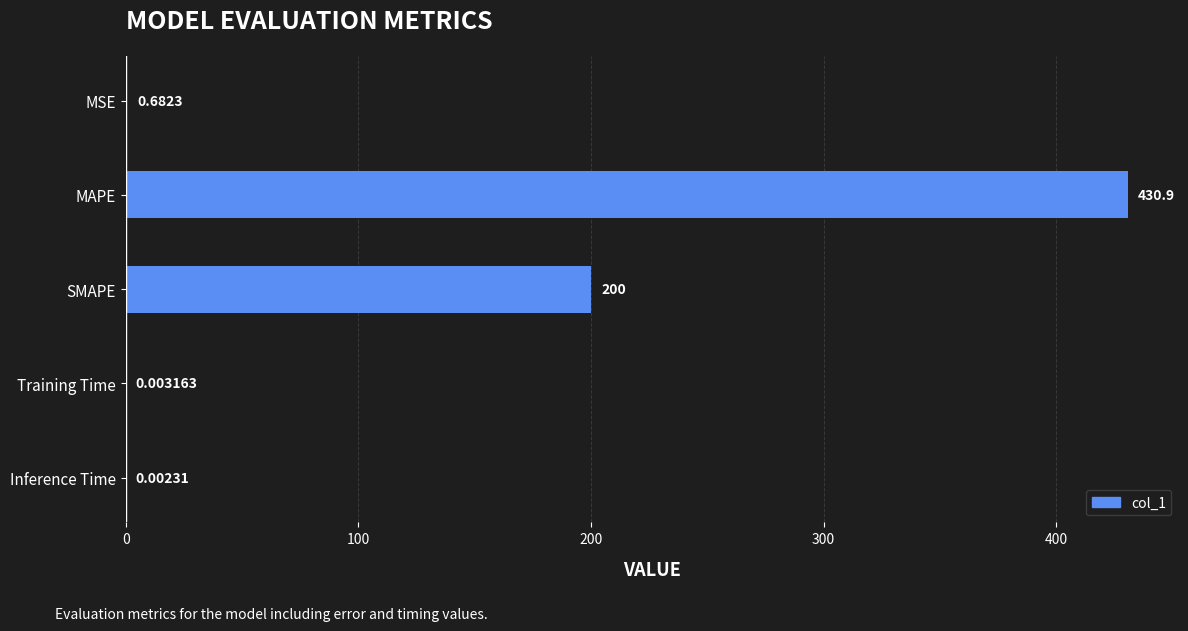

Which has a higher value, SMAPE or Training Time?

SMAPE